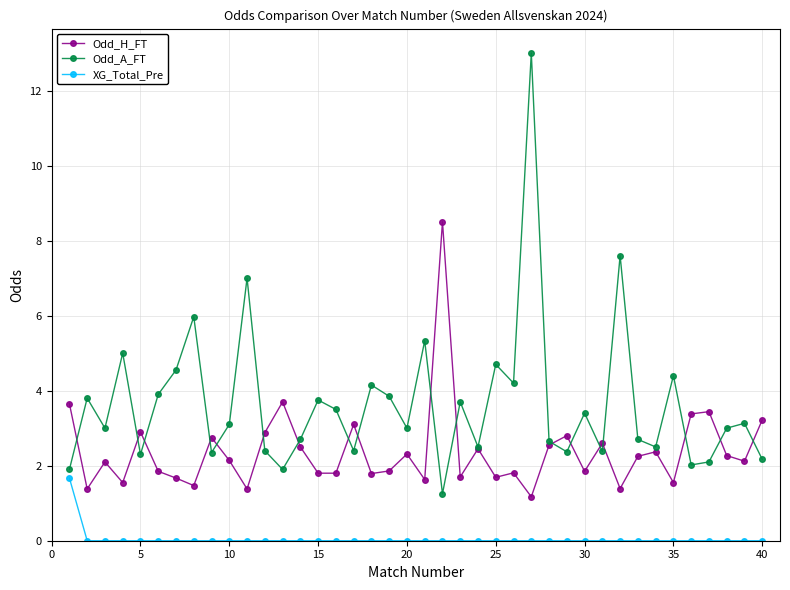

What is the maximum value shown in the chart?

13.0